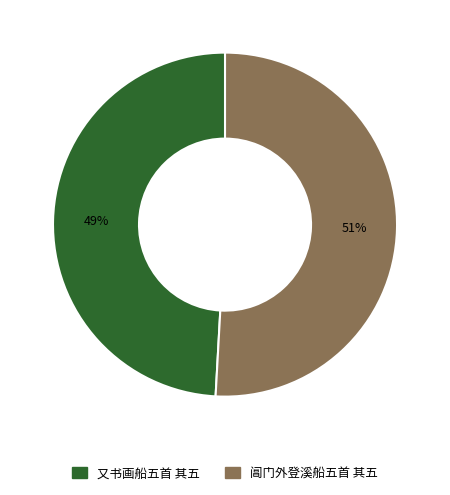

Combined, do 又书画船五首 其五 and 阊门外登溪船五首 其五 account for over 50%?

Yes